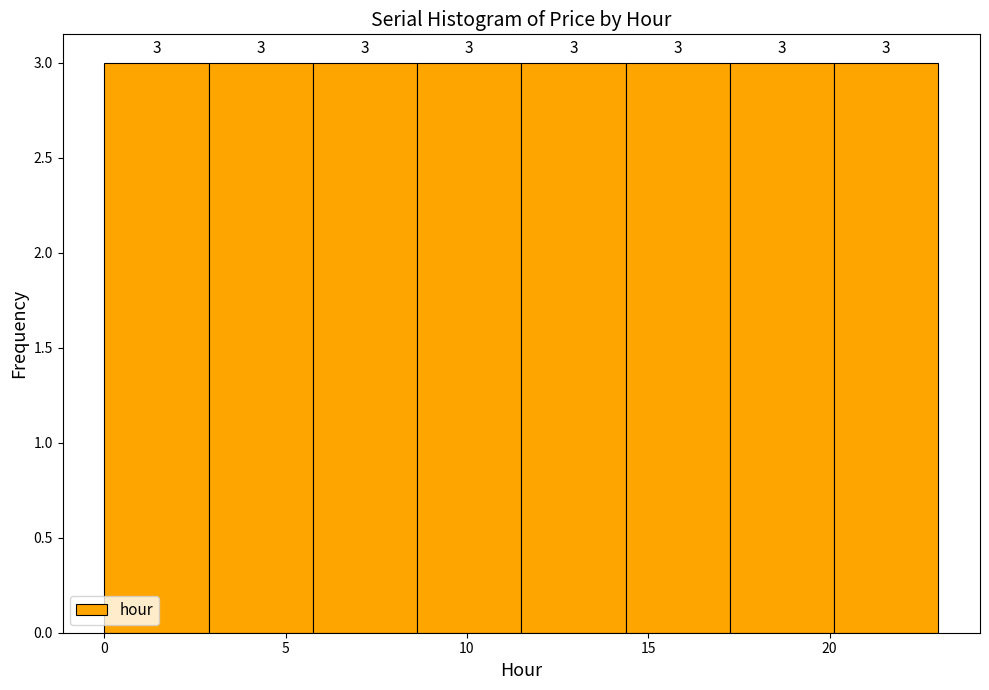

Reading left to right, transcribe this chart: for each bar, give the range it covers on the x-axis and its height. The bar edges are not printed on the chart, so give them approximately, as read against the axis.

0.0 to 3.0: 3
3.0 to 6.0: 3
6.0 to 8.5: 3
8.5 to 11.5: 3
11.5 to 14.5: 3
14.5 to 17.5: 3
17.5 to 20.0: 3
20.0 to 23.0: 3